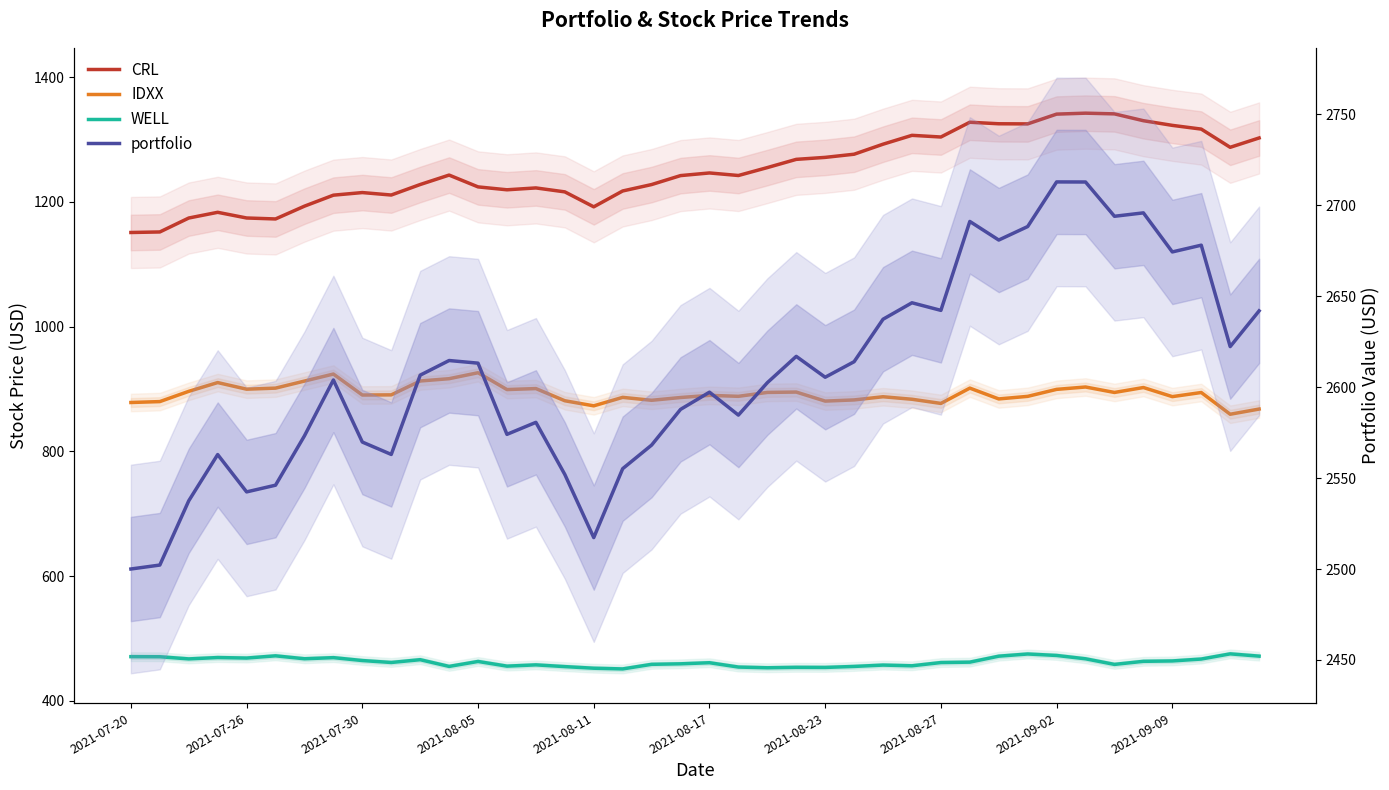

How many values in the WELL series exceed 463?

20